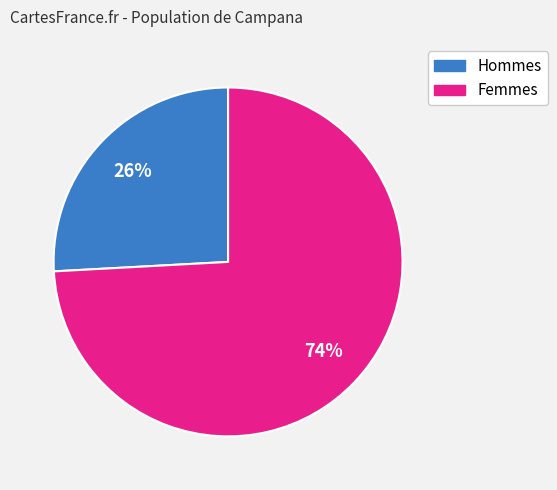

Is there a majority slice in this chart?

Yes